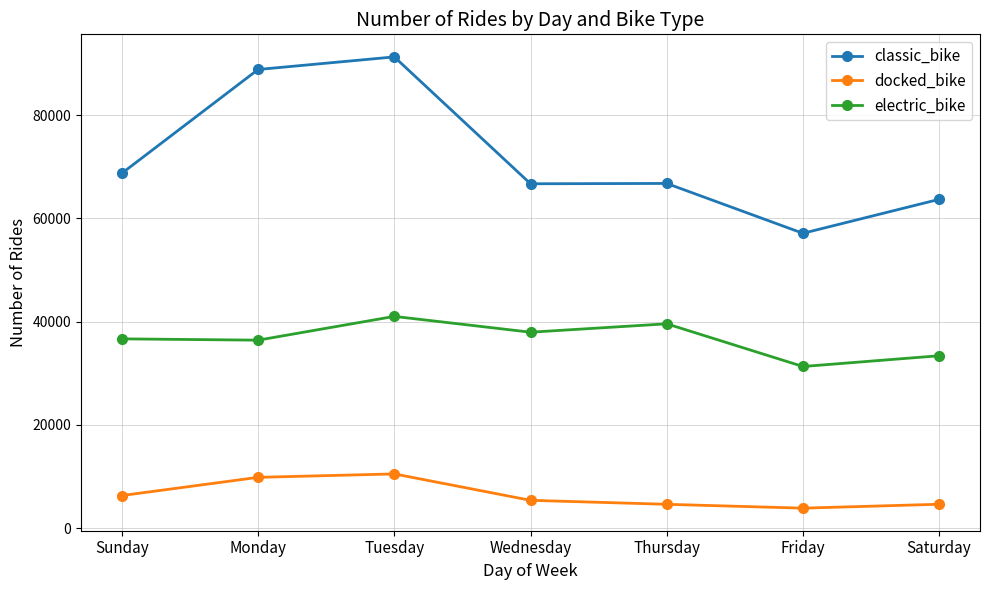

What are all the series names shown in the legend?

classic_bike, docked_bike, electric_bike